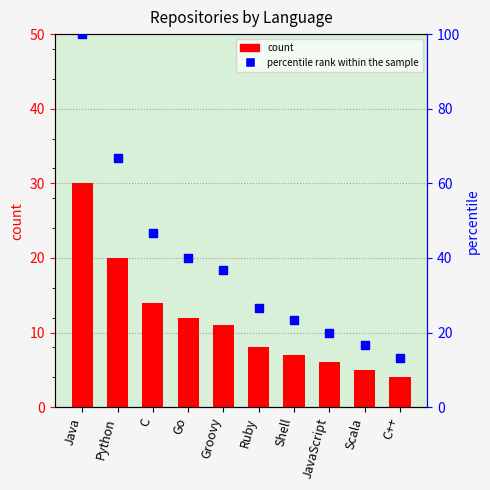

Which series has the widest spread of Y values?

percentile rank within the sample